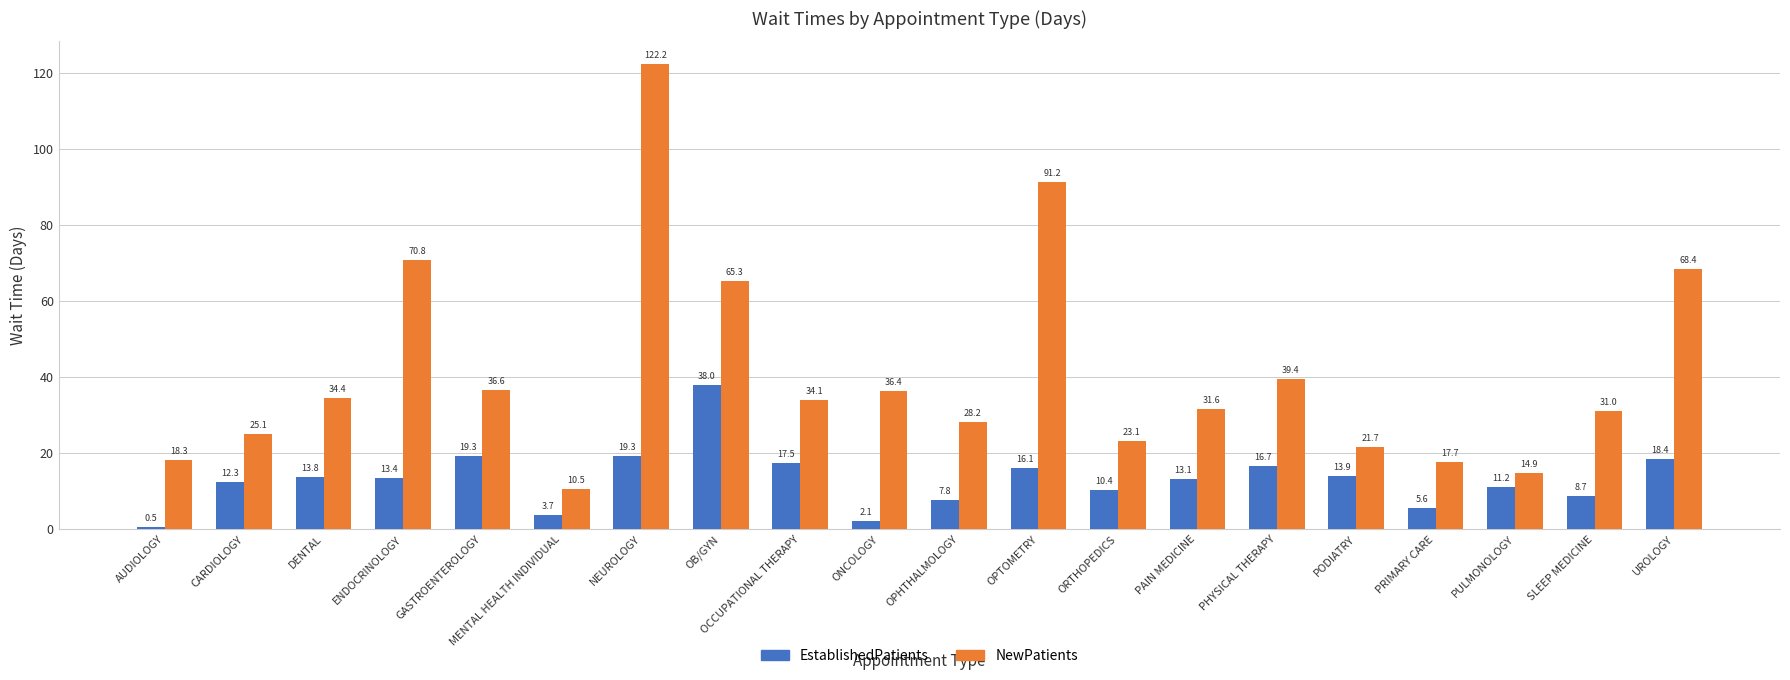

Reading left to right, transcribe all the data shown in this chart.

EstablishedPatients: AUDIOLOGY=0.5	CARDIOLOGY=12.3	DENTAL=13.8	ENDOCRINOLOGY=13.4	GASTROENTEROLOGY=19.3	MENTAL HEALTH INDIVIDUAL=3.7	NEUROLOGY=19.3	OB/GYN=38.0	OCCUPATIONAL THERAPY=17.5	ONCOLOGY=2.1	OPHTHALMOLOGY=7.8	OPTOMETRY=16.1	ORTHOPEDICS=10.4	PAIN MEDICINE=13.1	PHYSICAL THERAPY=16.7	PODIATRY=13.9	PRIMARY CARE=5.6	PULMONOLOGY=11.2	SLEEP MEDICINE=8.7	UROLOGY=18.4
NewPatients: AUDIOLOGY=18.3	CARDIOLOGY=25.1	DENTAL=34.4	ENDOCRINOLOGY=70.8	GASTROENTEROLOGY=36.6	MENTAL HEALTH INDIVIDUAL=10.5	NEUROLOGY=122.2	OB/GYN=65.3	OCCUPATIONAL THERAPY=34.1	ONCOLOGY=36.4	OPHTHALMOLOGY=28.2	OPTOMETRY=91.2	ORTHOPEDICS=23.1	PAIN MEDICINE=31.6	PHYSICAL THERAPY=39.4	PODIATRY=21.7	PRIMARY CARE=17.7	PULMONOLOGY=14.9	SLEEP MEDICINE=31.0	UROLOGY=68.4